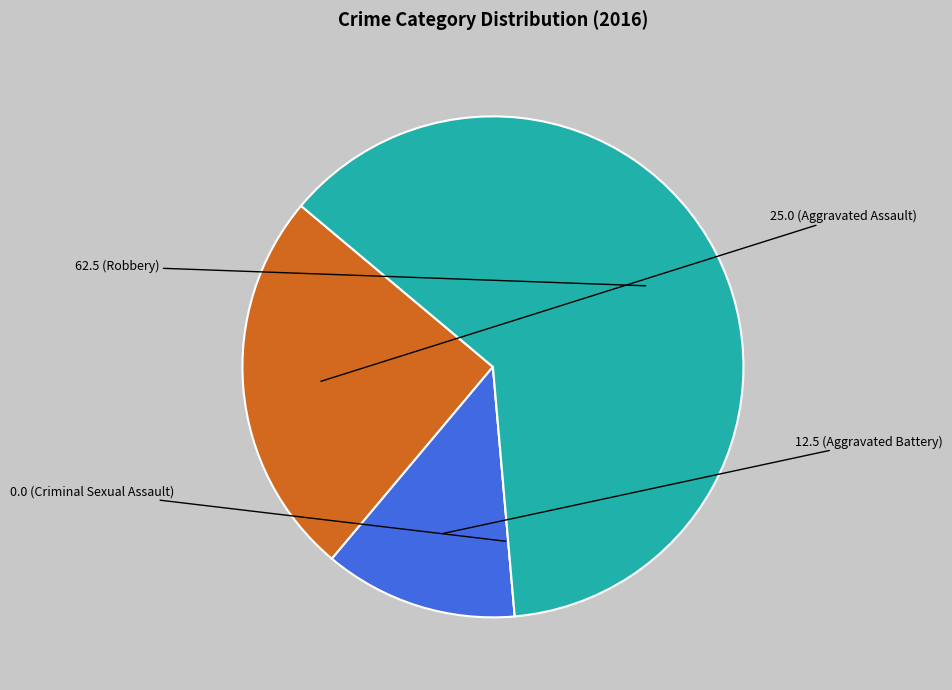

Is there any slice that represents more than half of the pie?

Yes